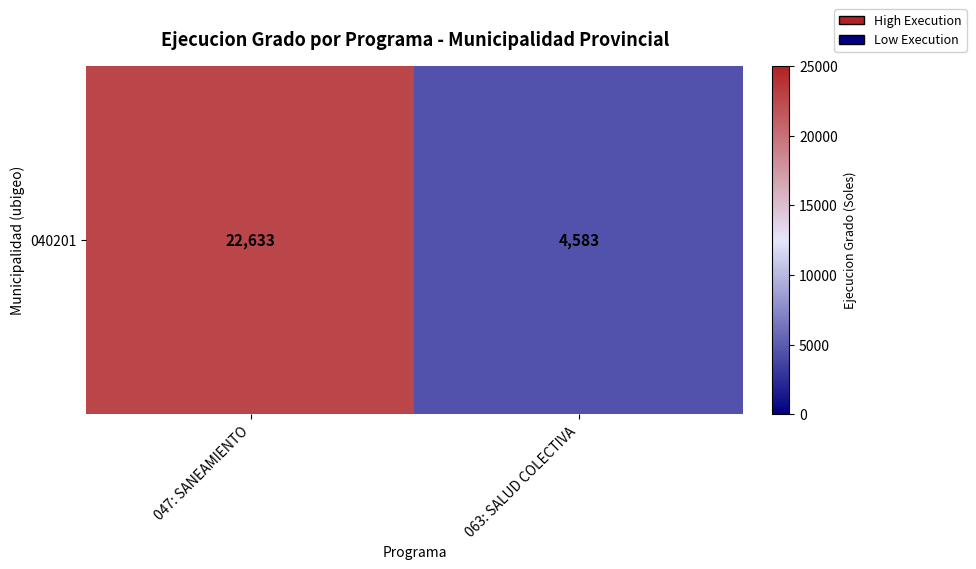

Reading left to right, transcribe all the data shown in this chart.

047: SANEAMIENTO=22633	063: SALUD COLECTIVA=4583